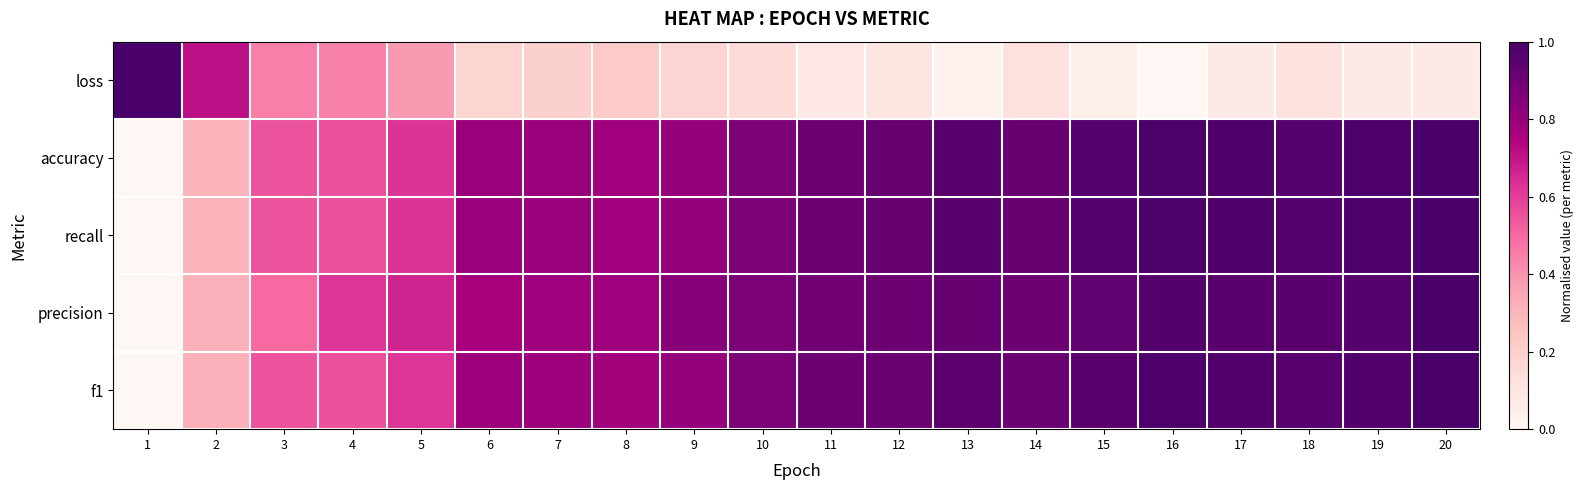

Rank the series by their maximum value, from lowest to highest.

loss, accuracy, recall, precision, f1